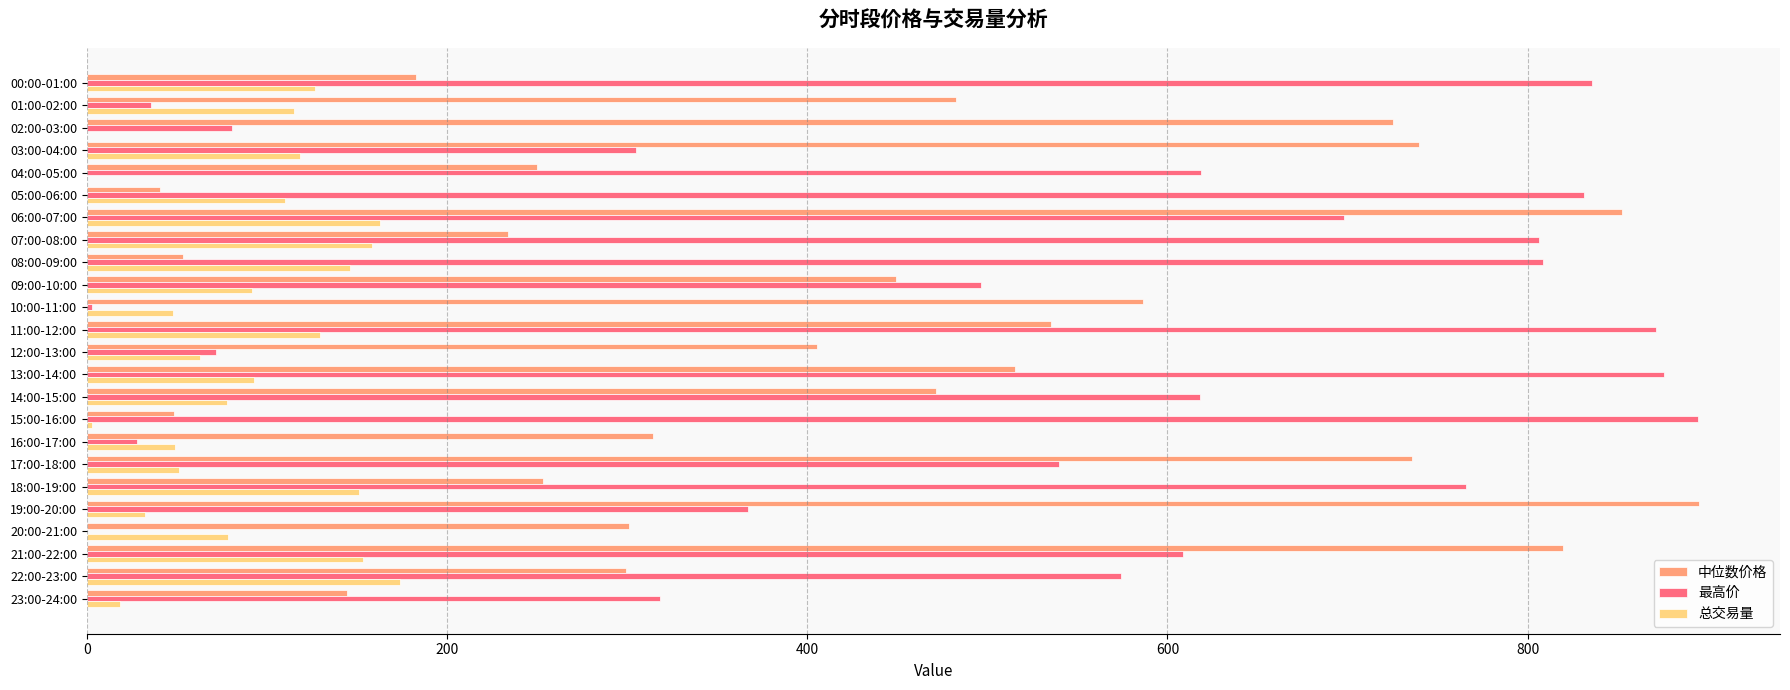

What is the sum of the 中位数价格 values at 11:00-12:00 and 08:00-09:00?

588.5